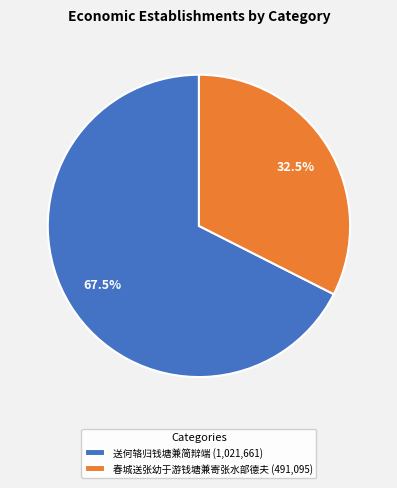

Is there a majority slice in this chart?

Yes